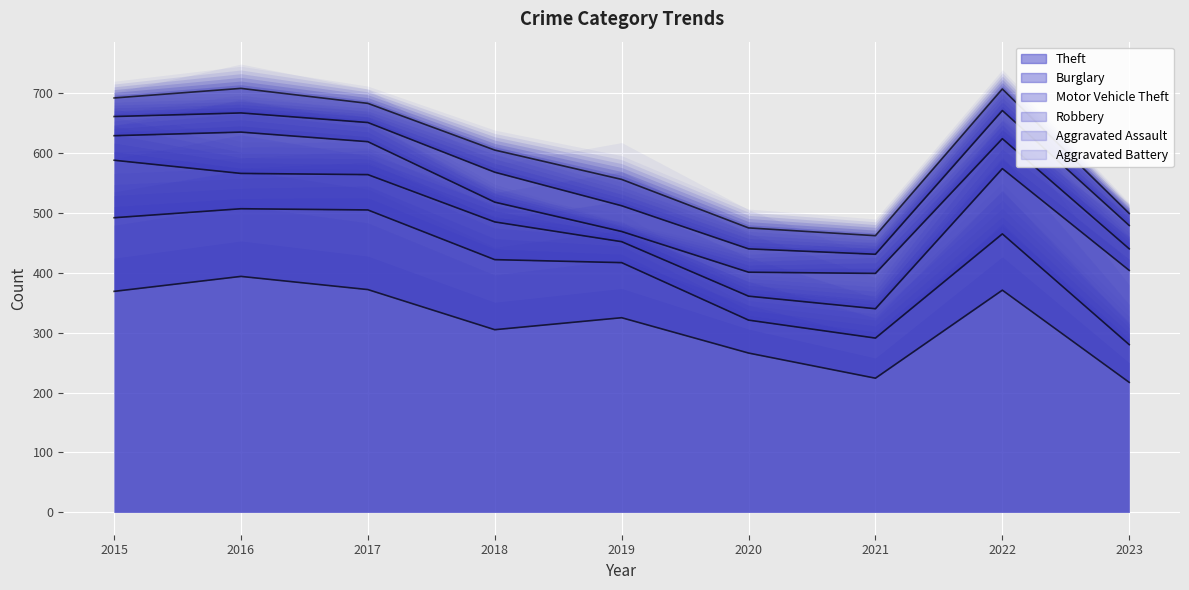

Which series changed the most between 2018 and 2021?

Theft